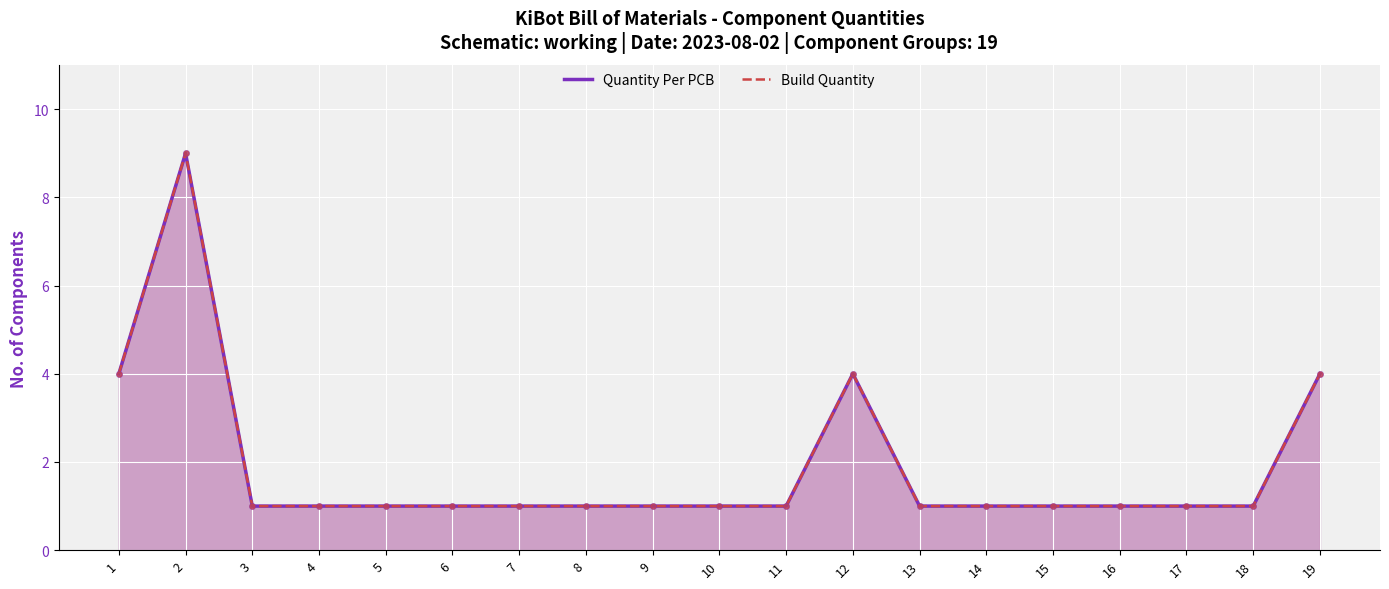

Which series has the largest total across all categories?

Quantity Per PCB